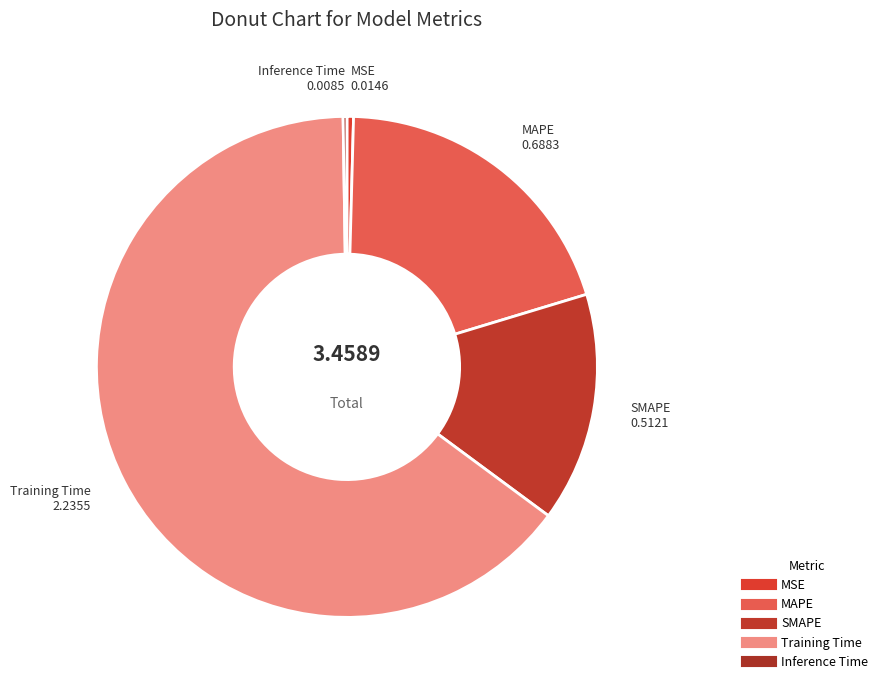

What is the change in value from SMAPE to Inference Time?

-0.5